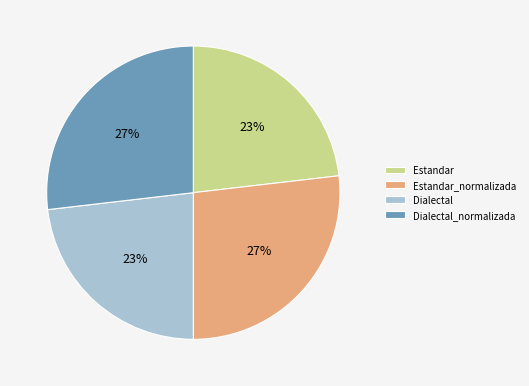

Does any single category account for the majority?

No